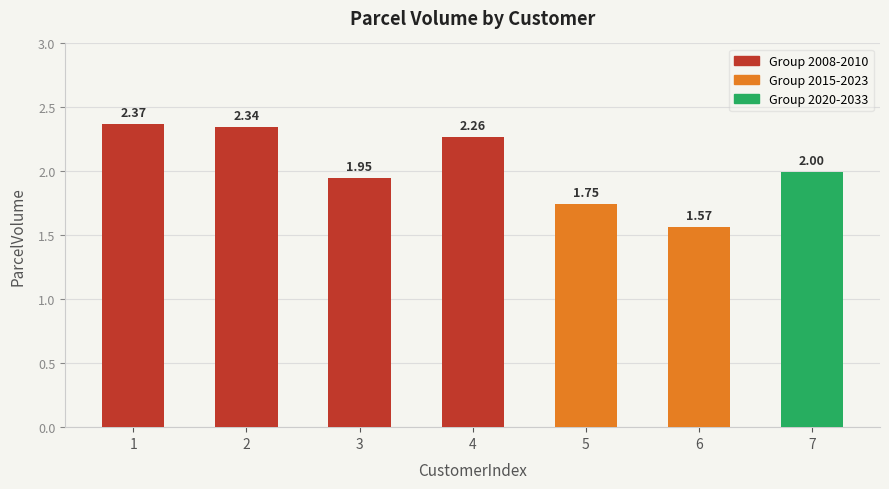

Rank the categories by value from lowest to highest.

6, 5, 3, 7, 4, 2, 1